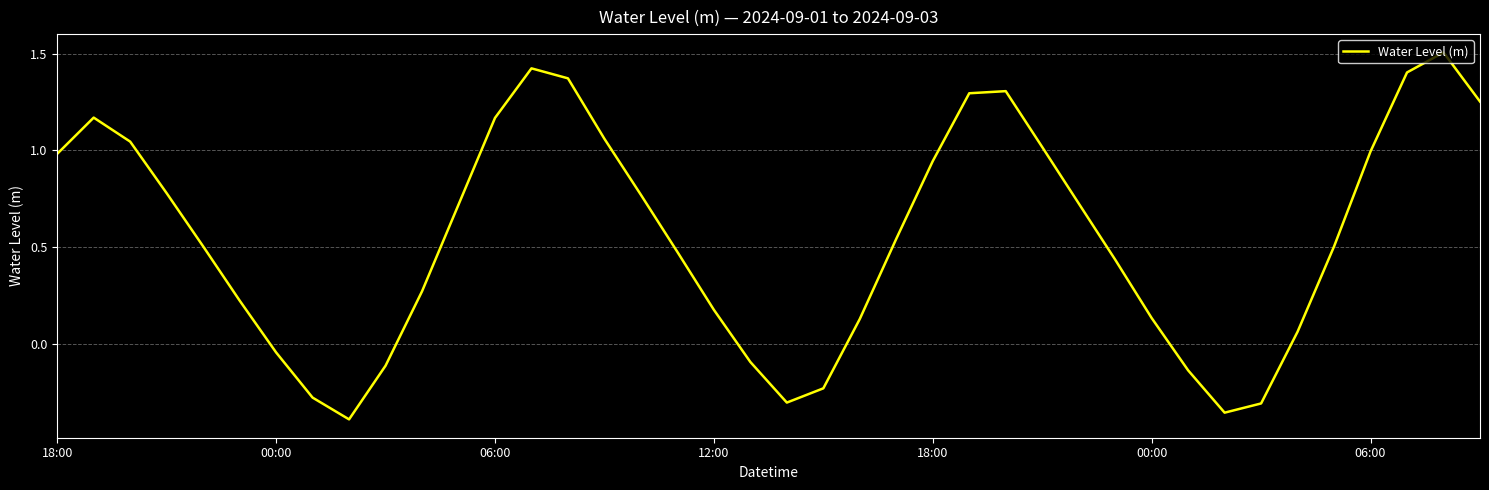

What is the greatest value displayed?

1.5